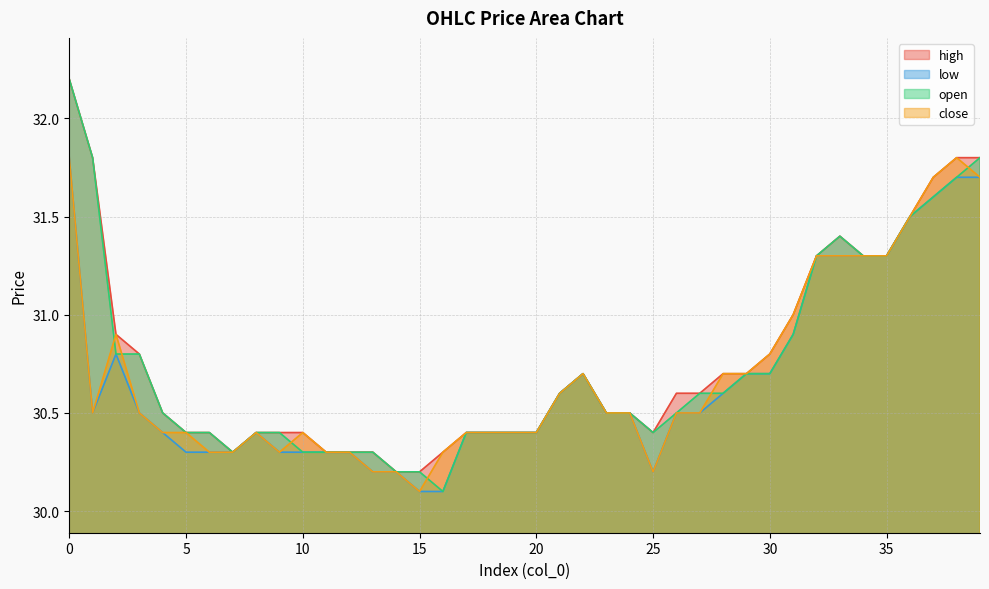

What are all the series names shown in the legend?

high, low, open, close